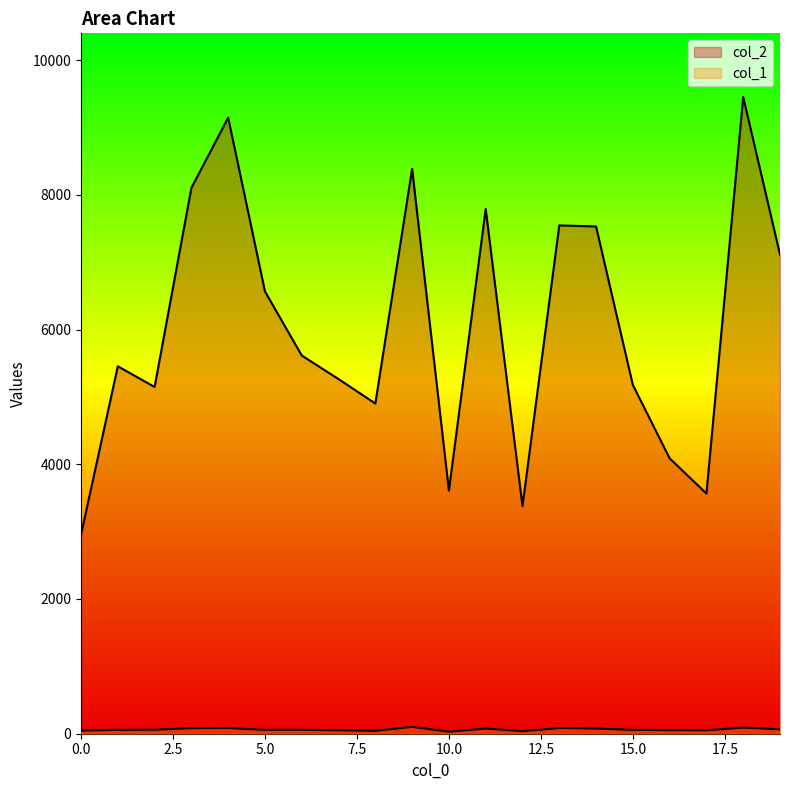

True or false: col_1 and col_2 cross at least once.

False